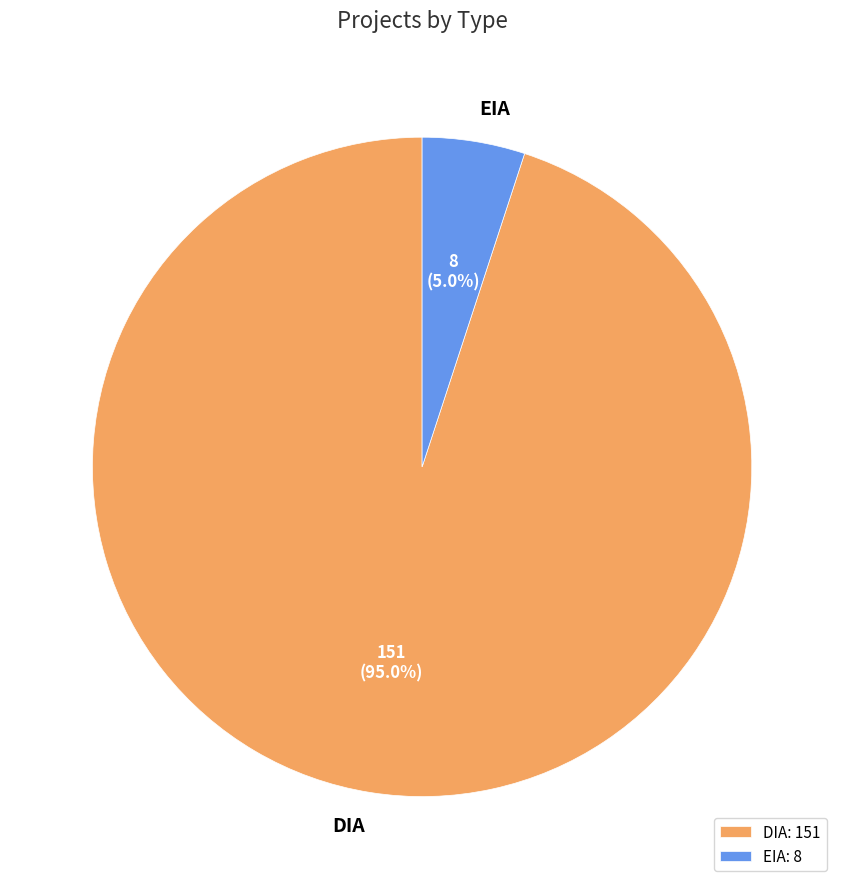

How many slices are in this pie chart?

2